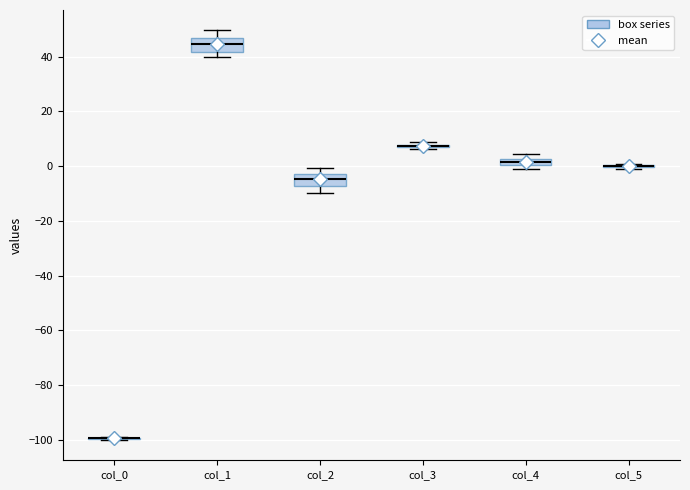

Where does the upper whisker of the box for col_1 end on the y-axis? The values are not printed on the chart, so give them approximately, as read against the axis.

50